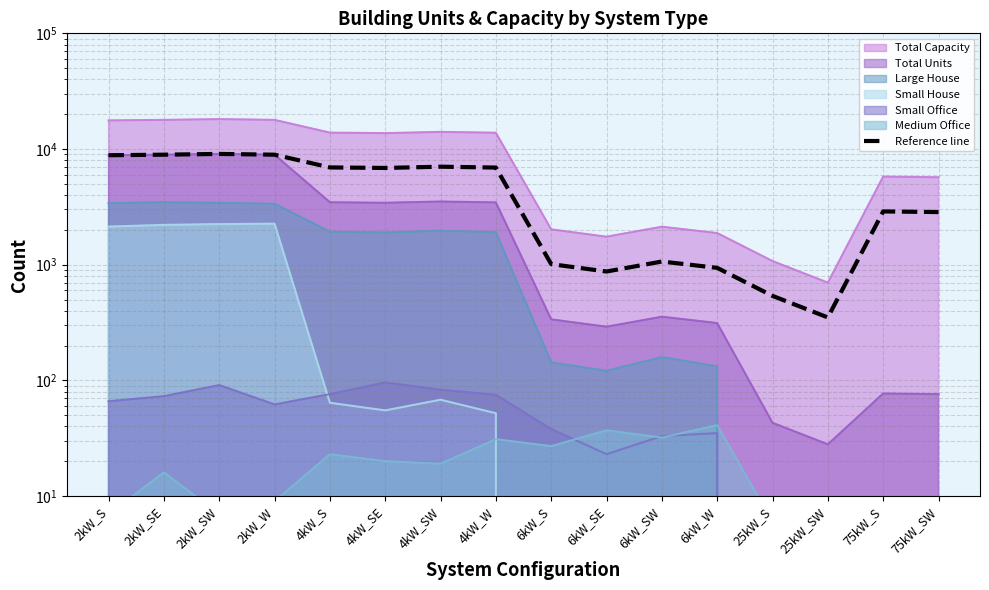

How many lines are shown in the chart?

1